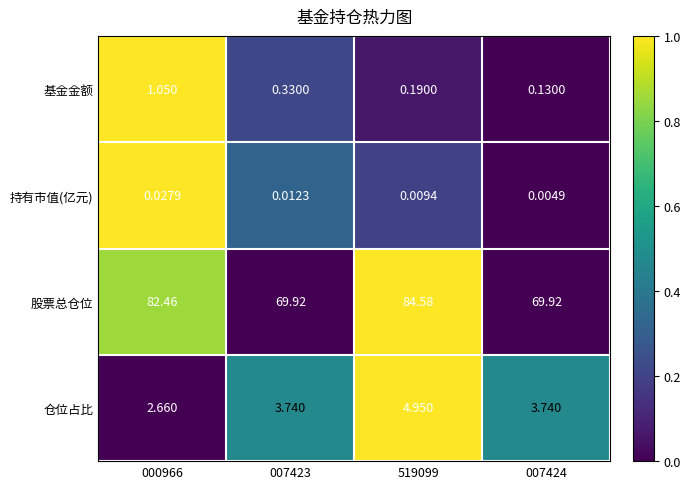

Which series has the largest range (max minus min)?

股票总仓位